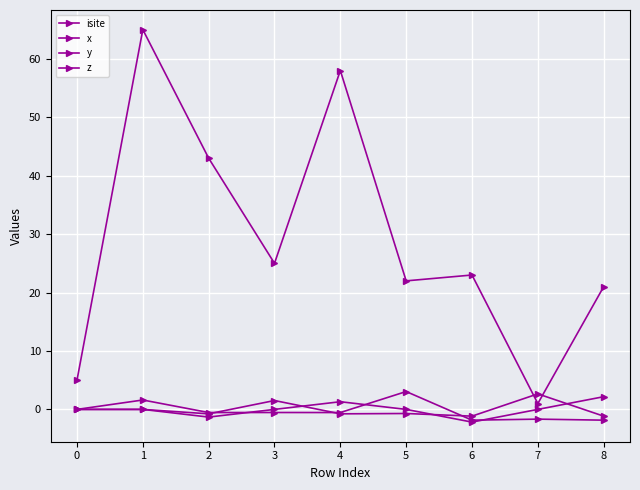

How many series are shown in this chart?

4